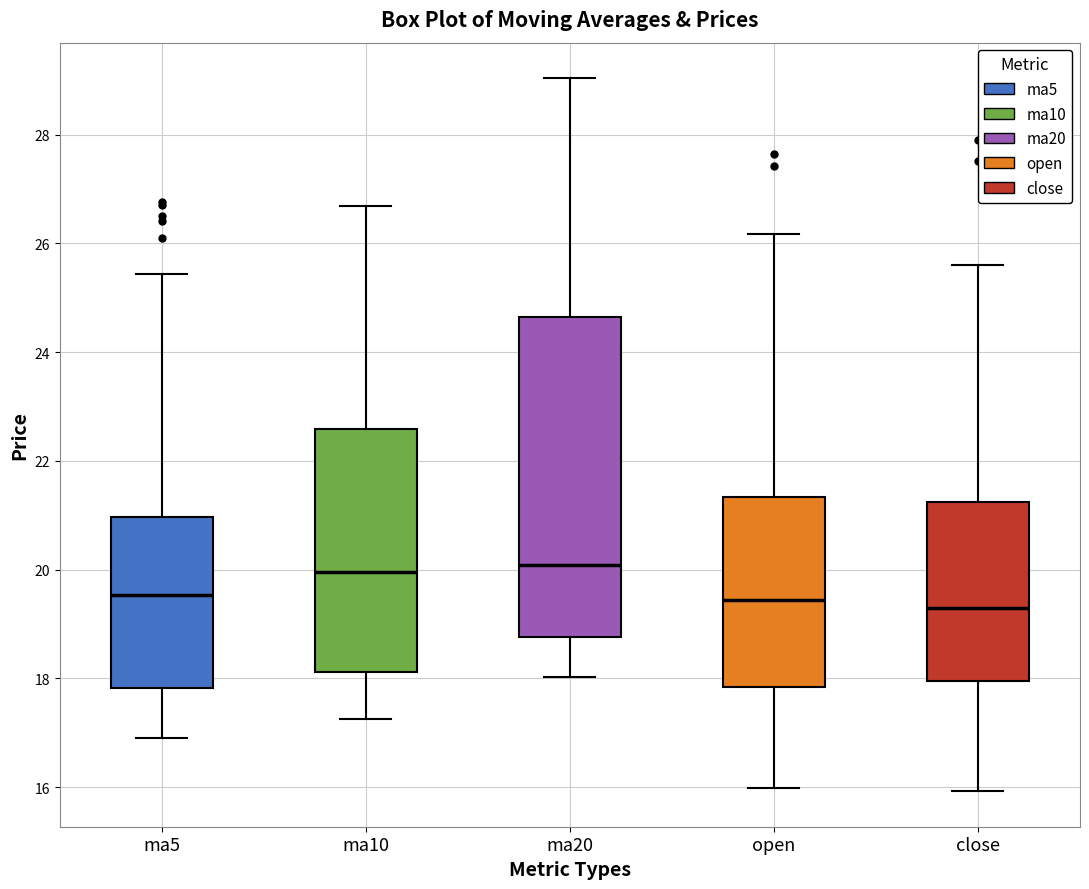

Where does the median line of the box for ma5 sit on the y-axis? The values are not printed on the chart, so give them approximately, as read against the axis.

19.6